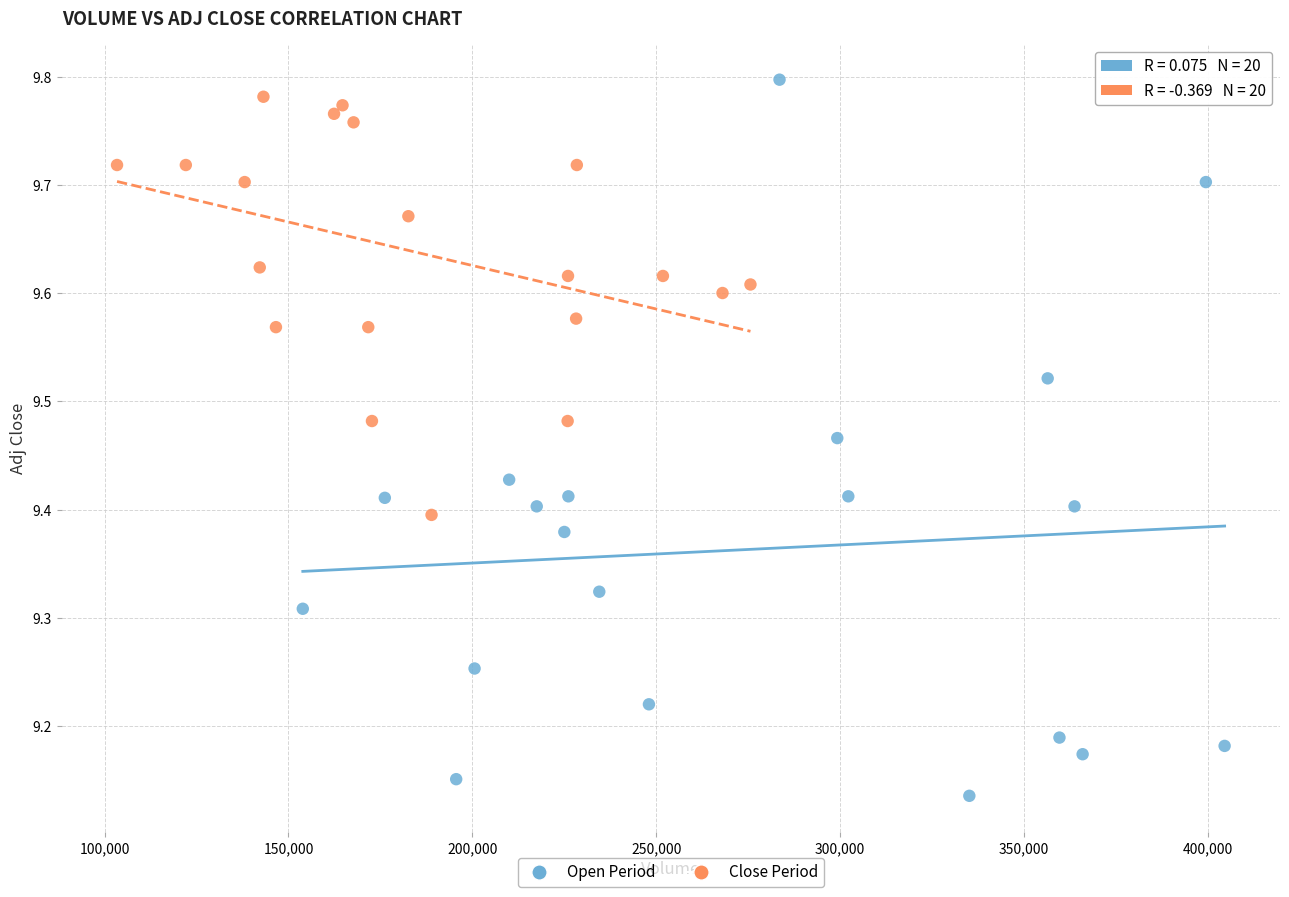

Which series has the widest spread of Y values?

Open Period